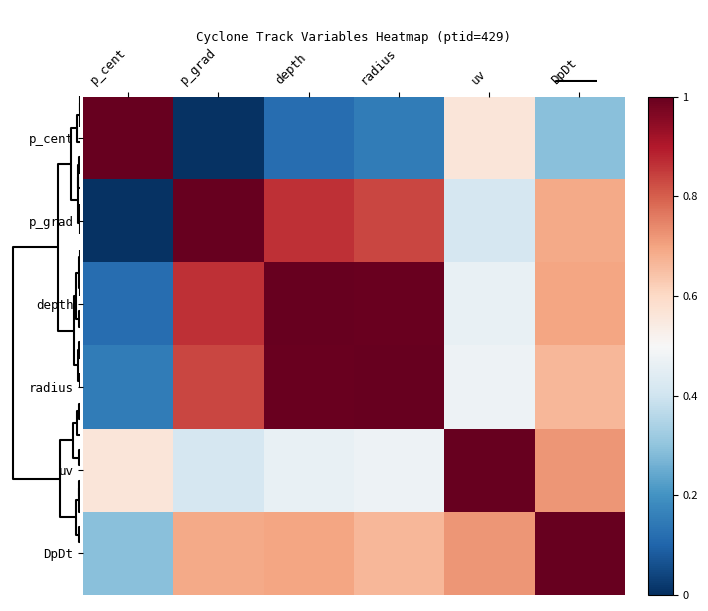

What is the maximum value shown in the chart?

1.0